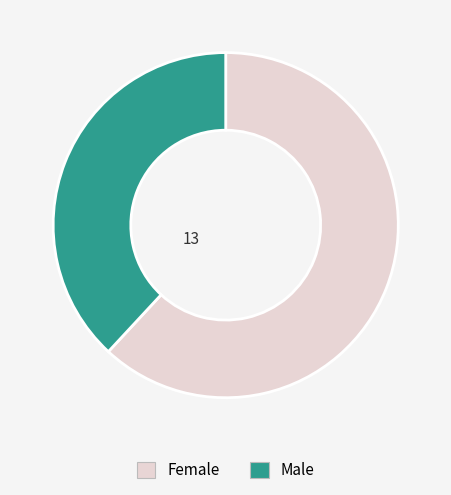

True or false: Male accounts for 51% of the total.

False